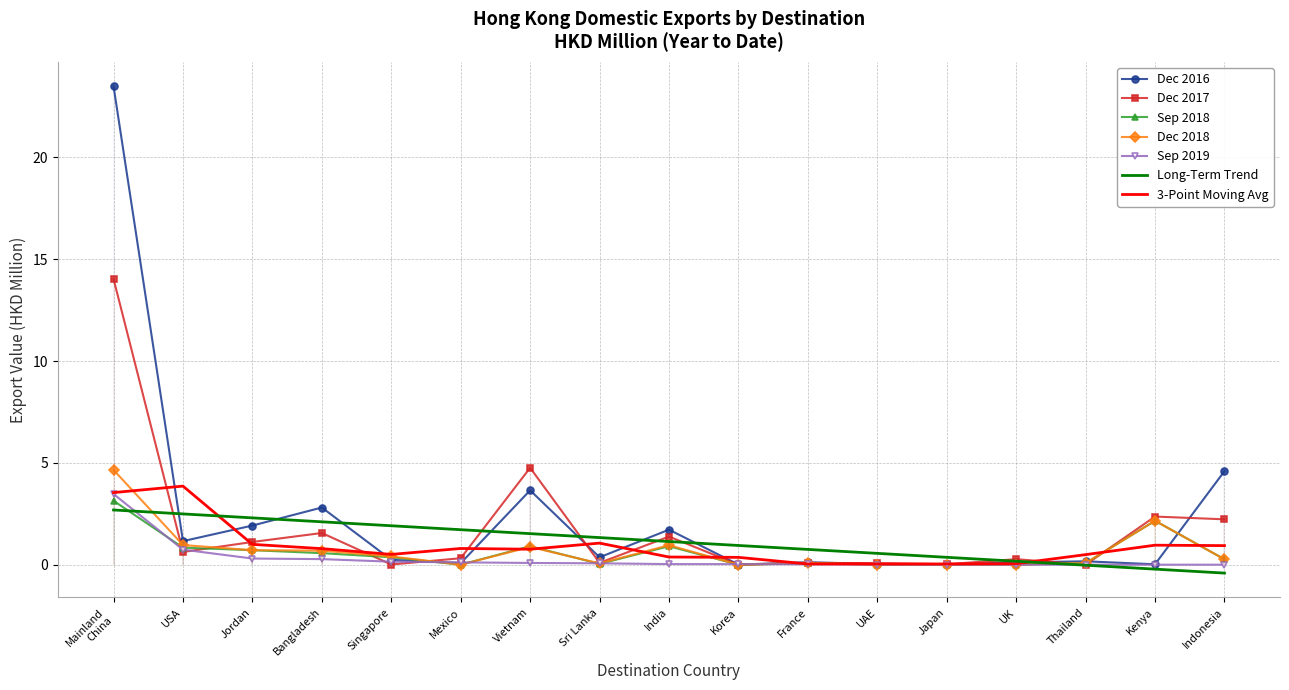

The Dec 2016 series shows 1.7 at India. True or false?

True